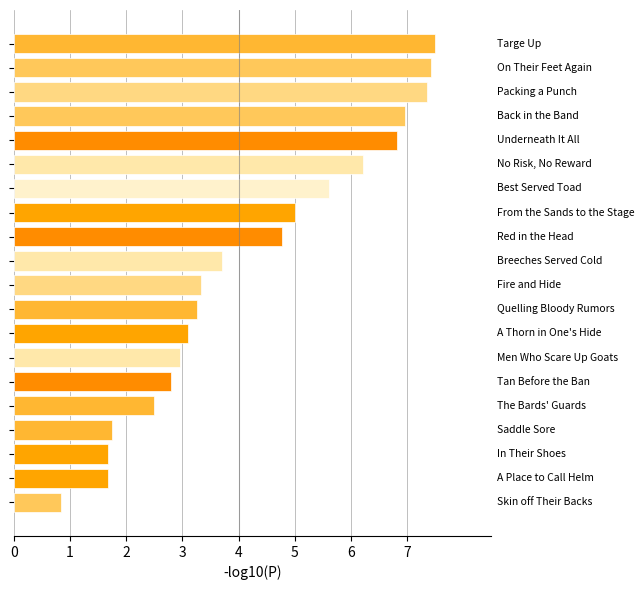

What is the minimum value shown in the chart?

0.8